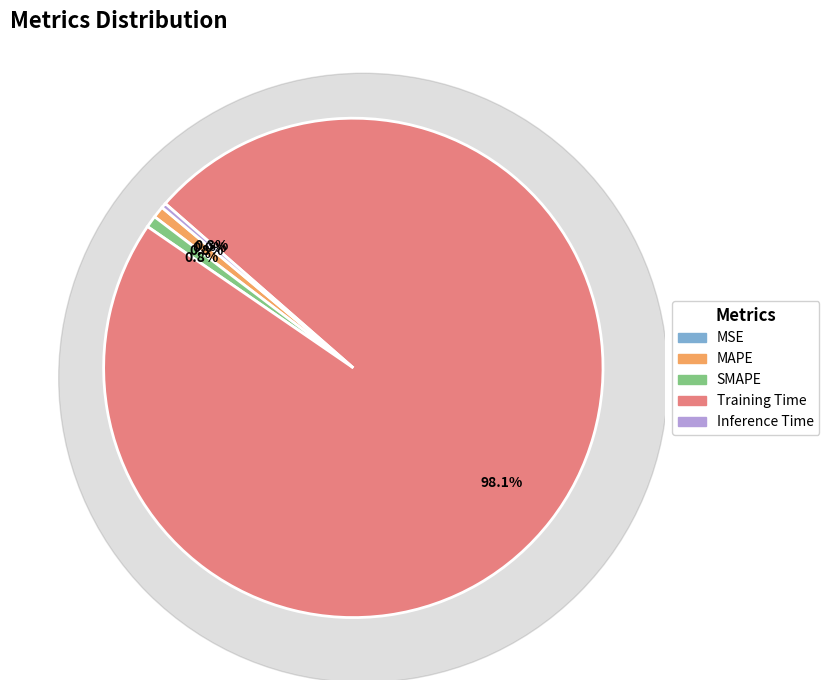

Count the number of slices in the pie.

5